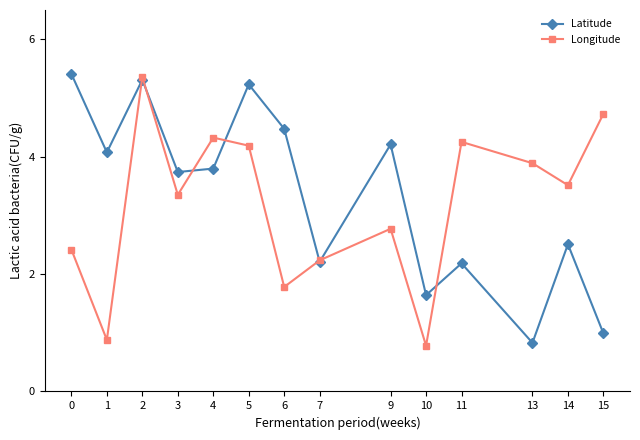

Is it true that Longitude equals 5.0 at 3?

False